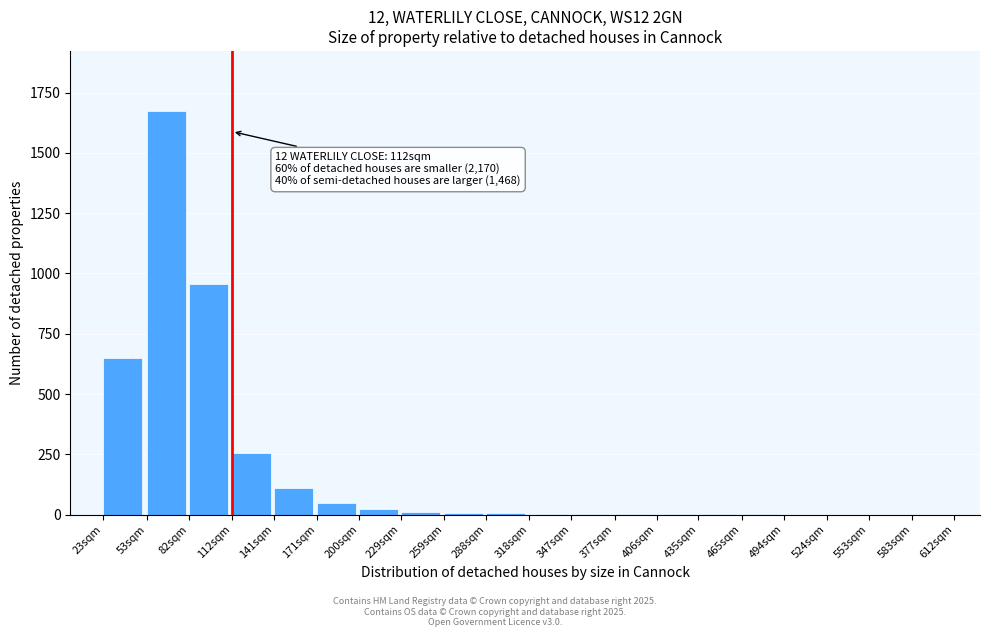

True or false: the data shows 257 at 112sqm.

True